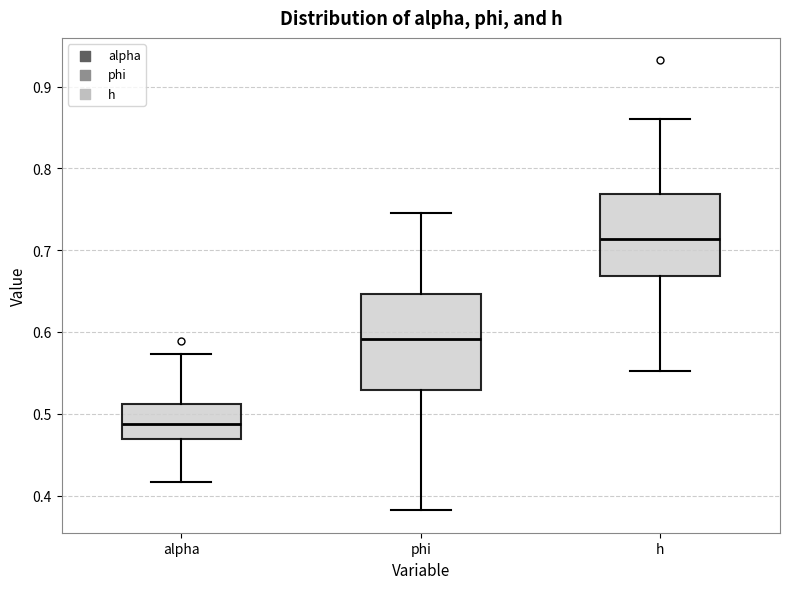

Reading left to right, transcribe this box plot: for each box, give where its median line is, the range the box spans, and where its two whiskers end, as read against the y-axis. The values are not printed on the chart, so give them approximately, as read against the axis.

alpha: median 0.49, box 0.47 to 0.51, whiskers 0.42 to 0.57
phi: median 0.59, box 0.53 to 0.65, whiskers 0.38 to 0.75
h: median 0.71, box 0.67 to 0.77, whiskers 0.55 to 0.86